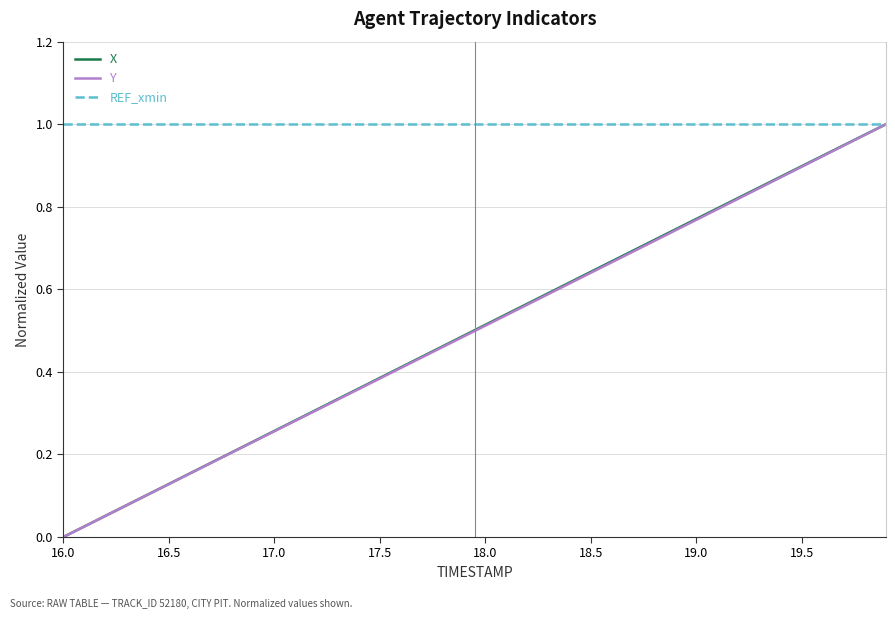

Which series has the largest total across all categories?

REF_xmin